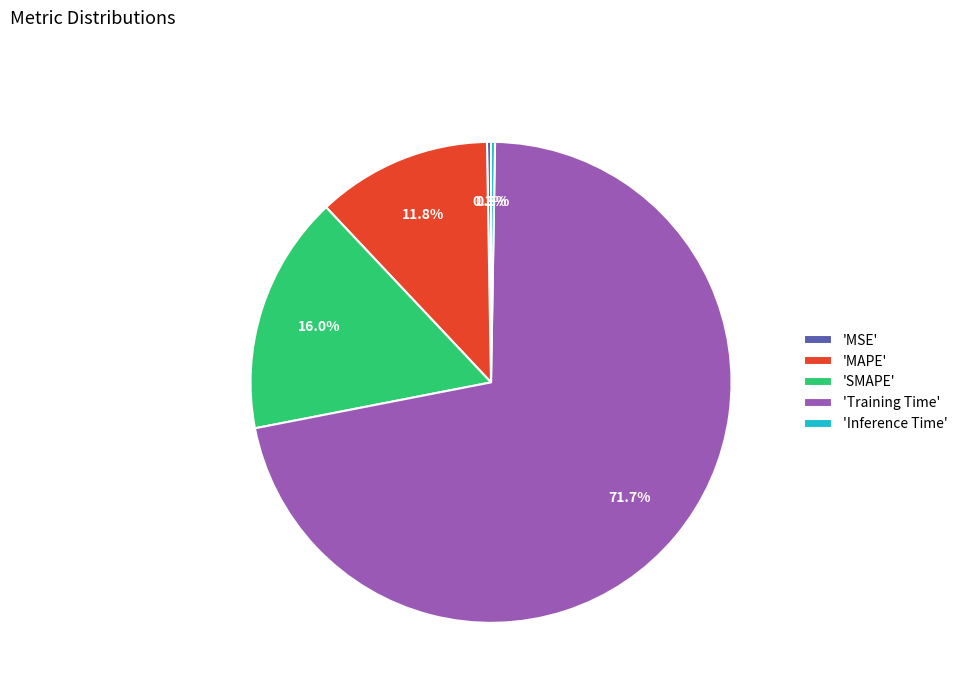

Which category accounts for the majority?

'Training Time'